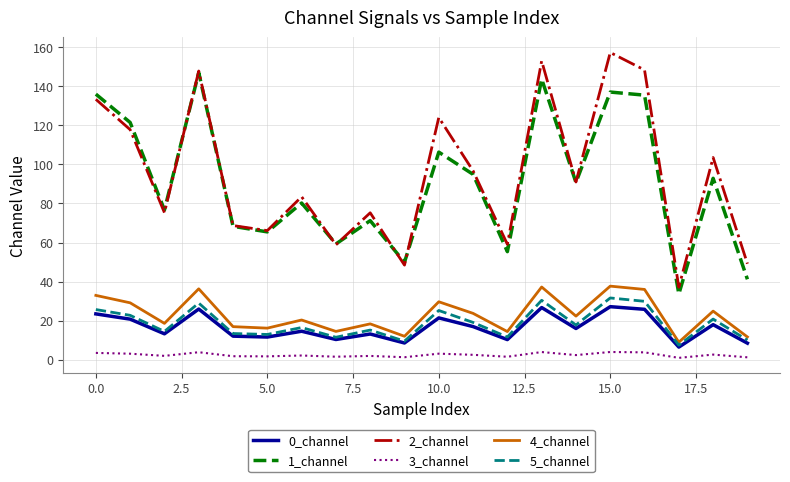

True or false: 5_channel and 3_channel cross at least once.

False